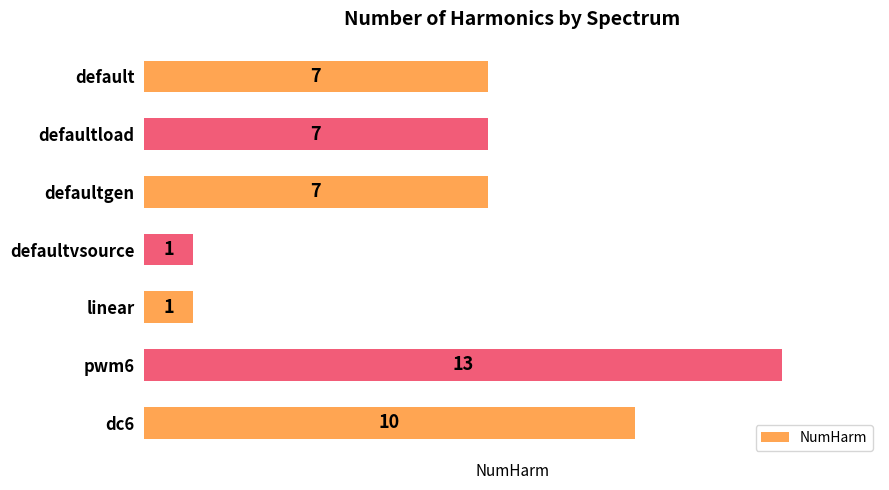

How many data points does each series have?

7